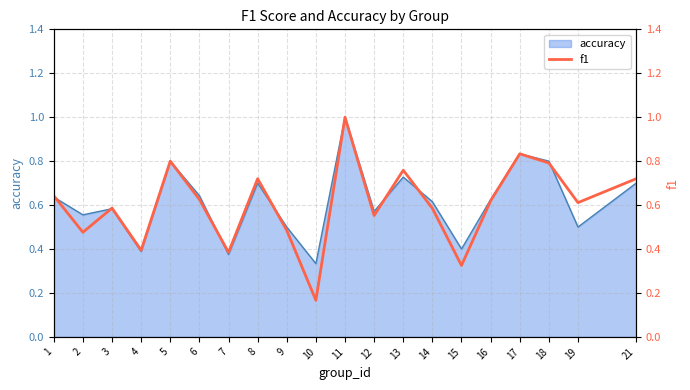

Reading left to right, transcribe all the data shown in this chart.

1=0.6	2=0.5	3=0.6	4=0.4	5=0.8	6=0.6	7=0.4	8=0.7	9=0.5	10=0.2	11=1.0	12=0.6	13=0.8	14=0.6	15=0.3	16=0.6	17=0.8	18=0.8	19=0.6	21=0.7